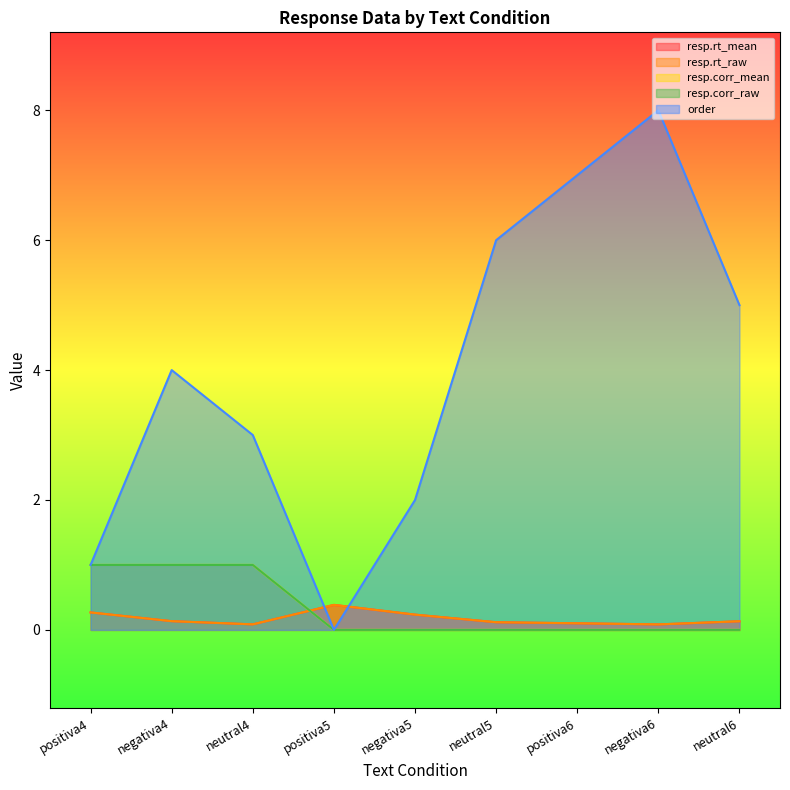

Between which two adjacent categories do order and resp.rt_raw first intersect?

neutral4 and positiva5